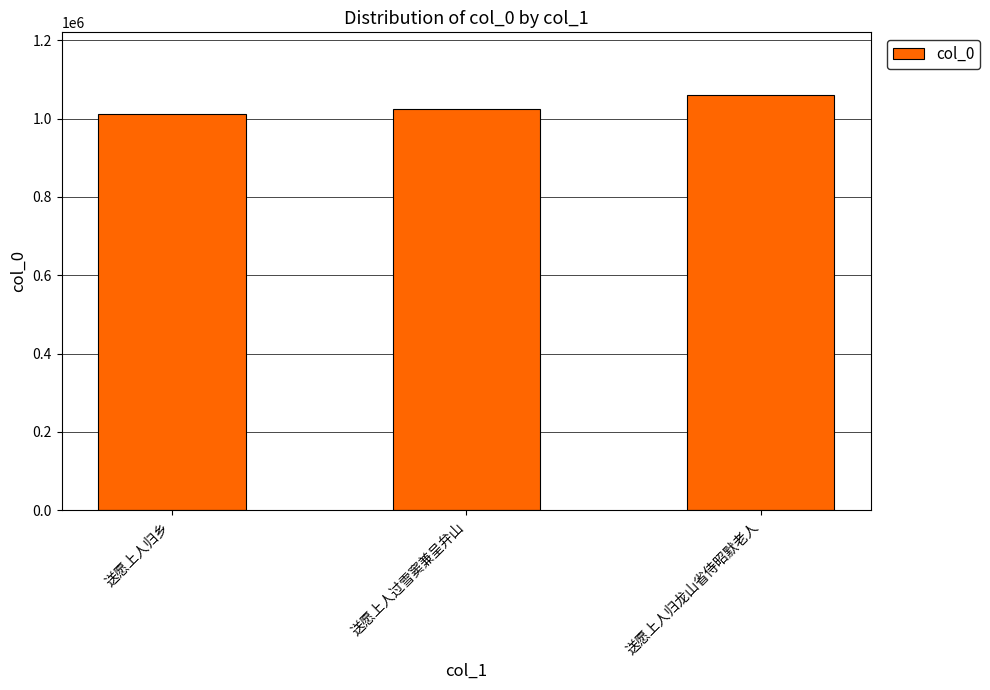

Reading right to left, extract all data points from this chart.

送愿上人归龙山省侍昭默老人=1060944	送愿上人过雪窦兼呈弁山=1023716	送愿上人归乡=1012588